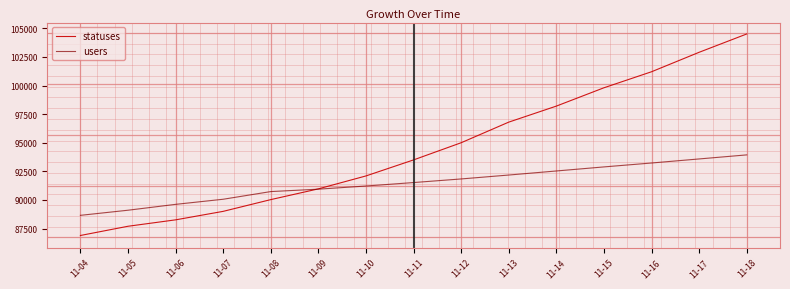

Is this an area chart (filled region under the line)?

No